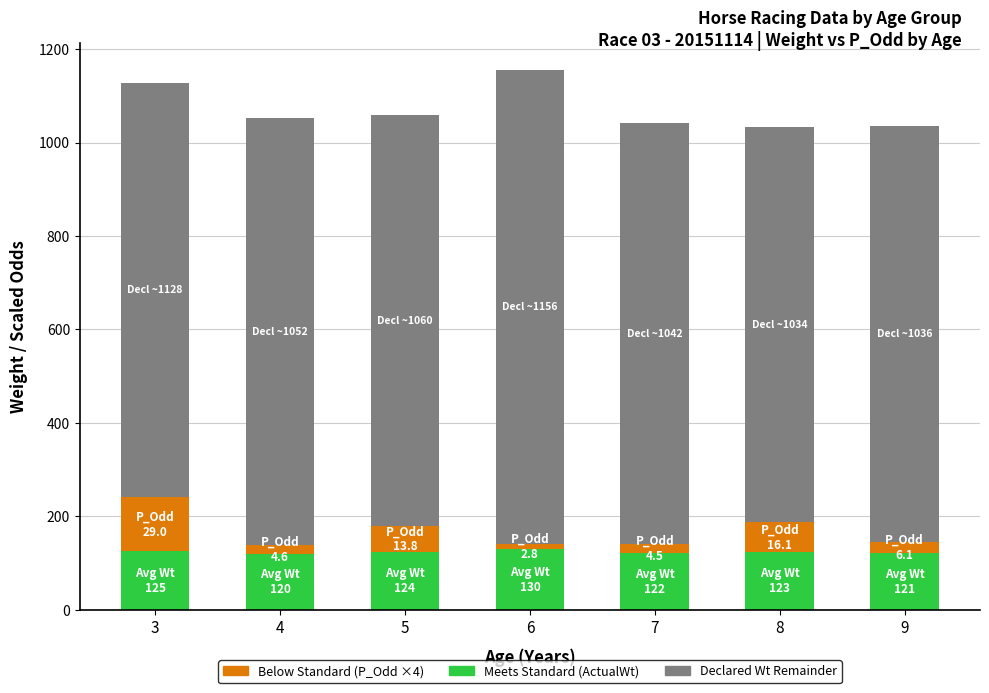

What is the total value across all series at 5?

1059.5